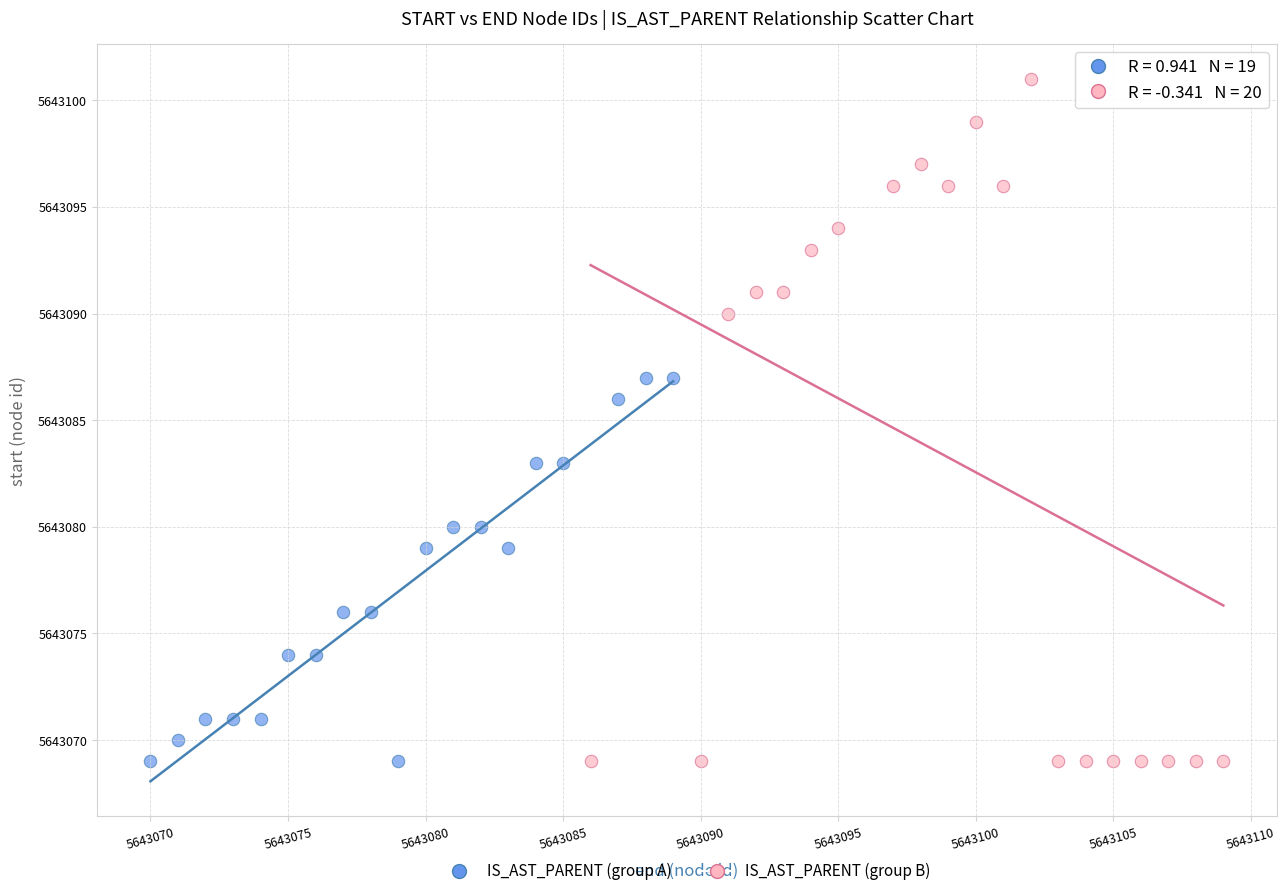

Which series contains the highest Y value?

IS_AST_PARENT (group B)